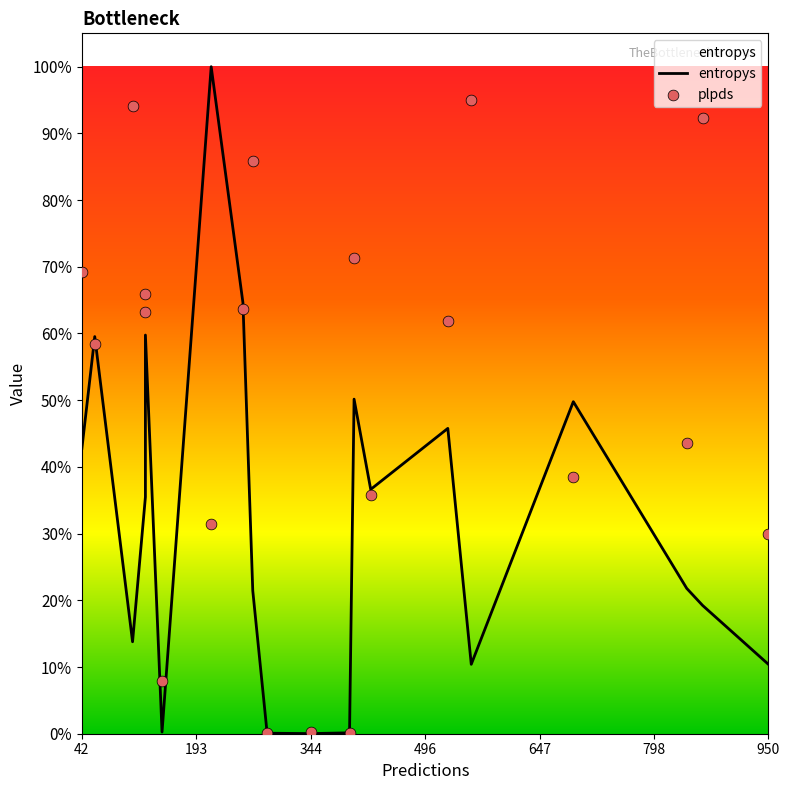

Is the value of entropys at 496 greater than the value of plpds at 950?

Yes